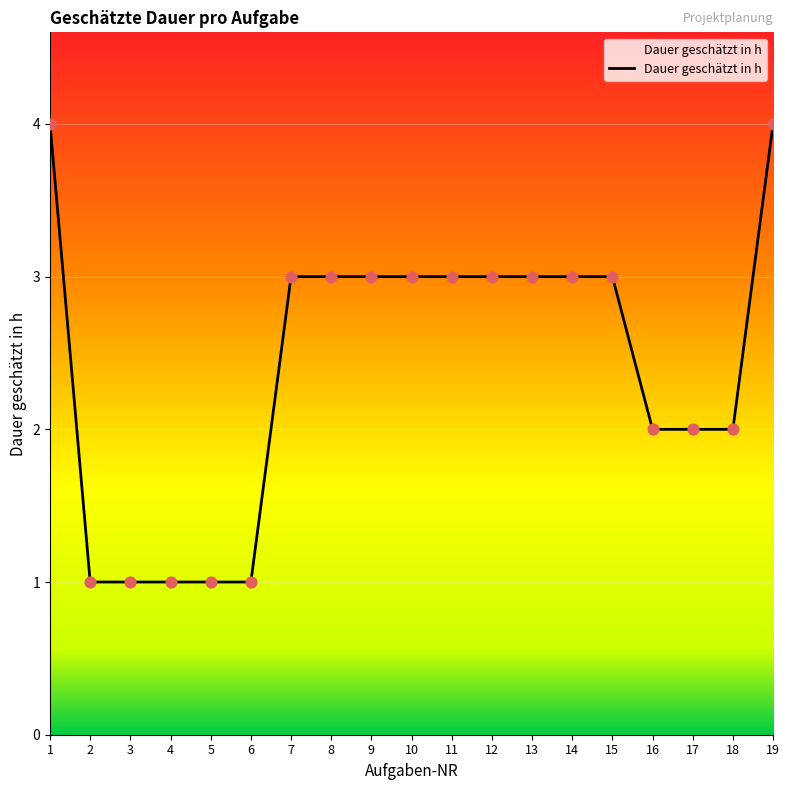

What is the ratio of the value at 15 to the value at 18?

1.5